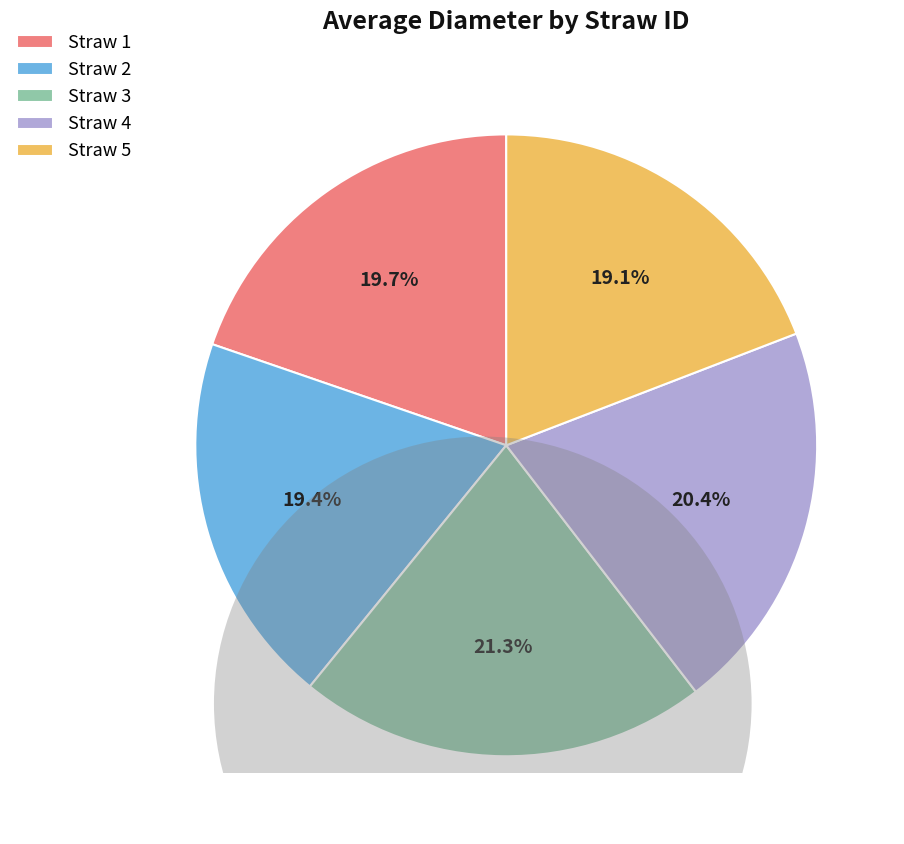

What is the largest slice in the pie chart?

Straw 3